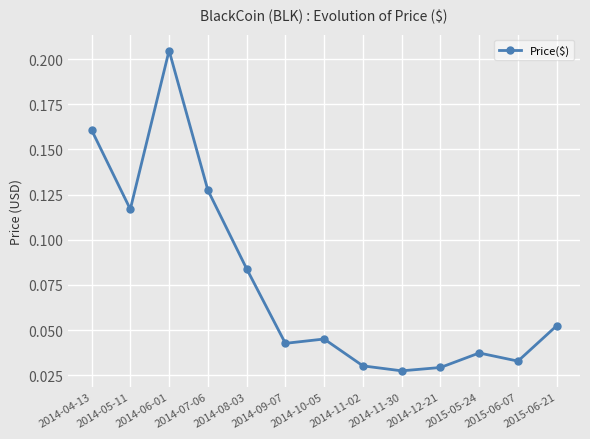

What is the sum of all values?

1.0